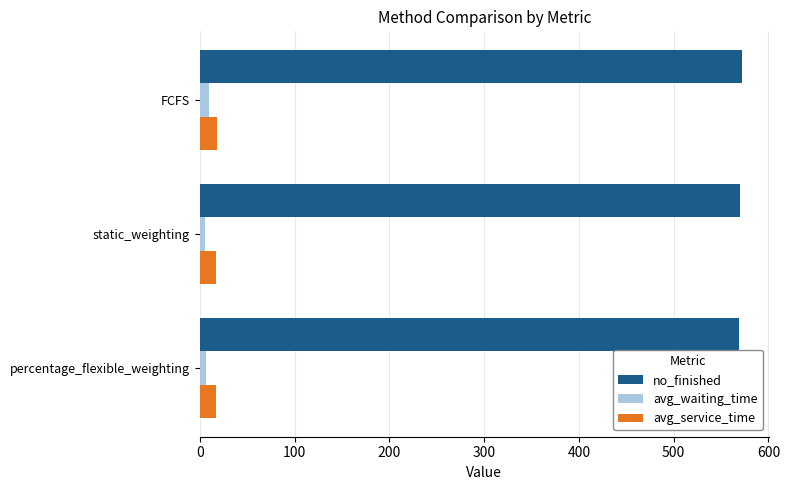

What is the sum of all avg_service_time values?

52.4